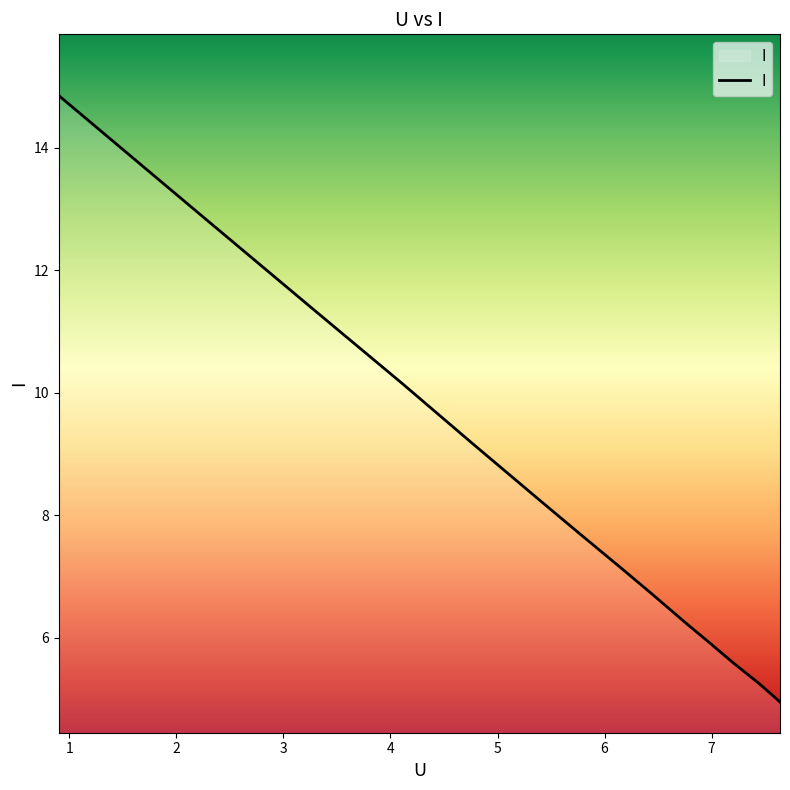

At which category does the chart reach its peak across all series?

0.9